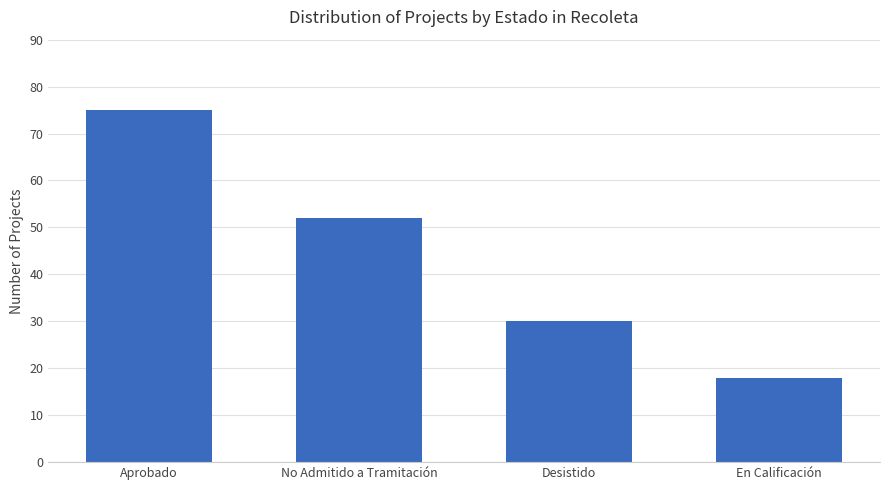

Reading left to right, transcribe all the data shown in this chart.

75	52	30	18